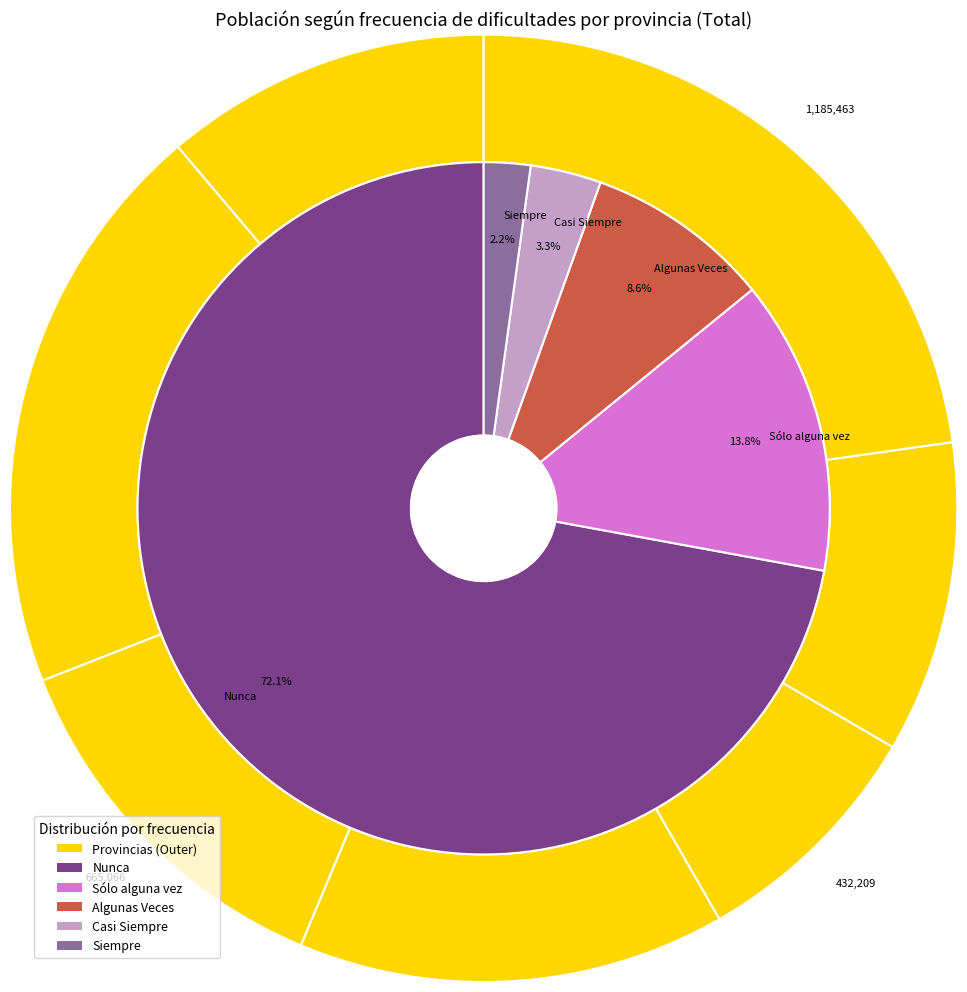

To the nearest percent, what portion does Cádiz represent?

27%